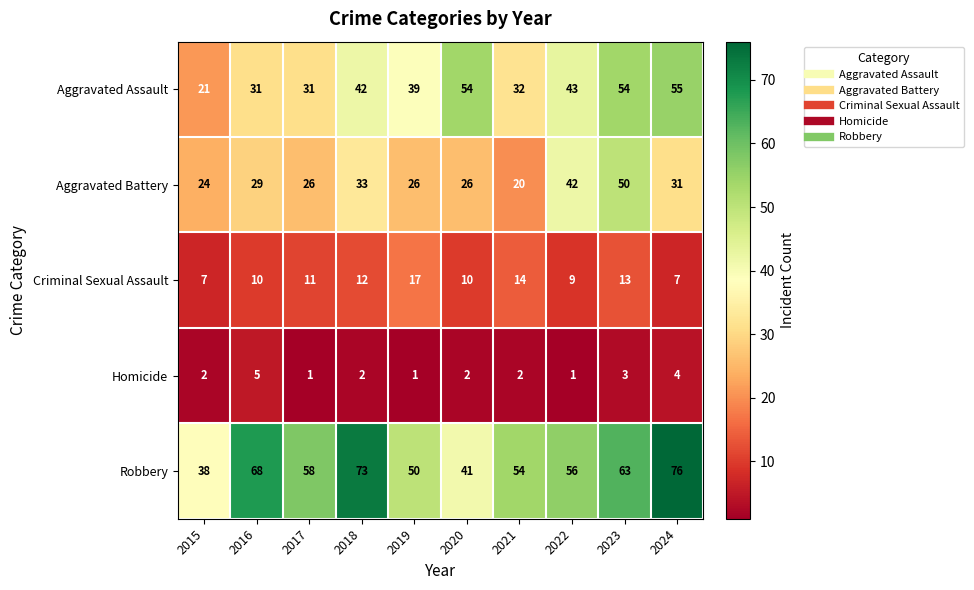

List the series in order of their peak value, highest first.

Robbery, Aggravated Assault, Aggravated Battery, Criminal Sexual Assault, Homicide